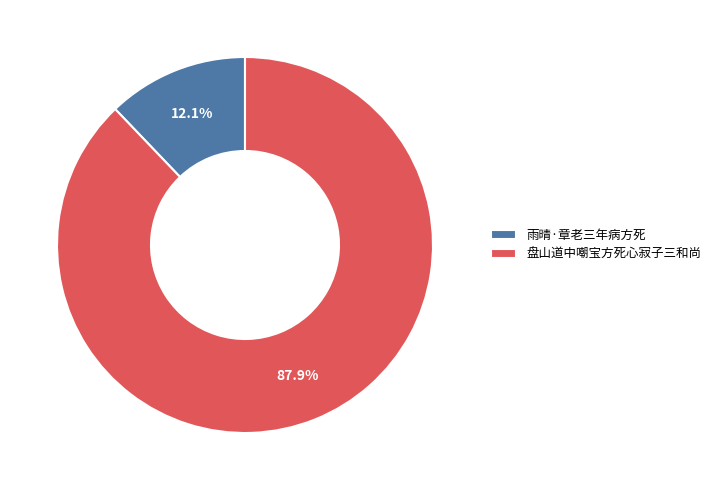

What percentage is the 盘山道中嘲宝方死心寂子三和尚 slice, to the nearest percent?

88%